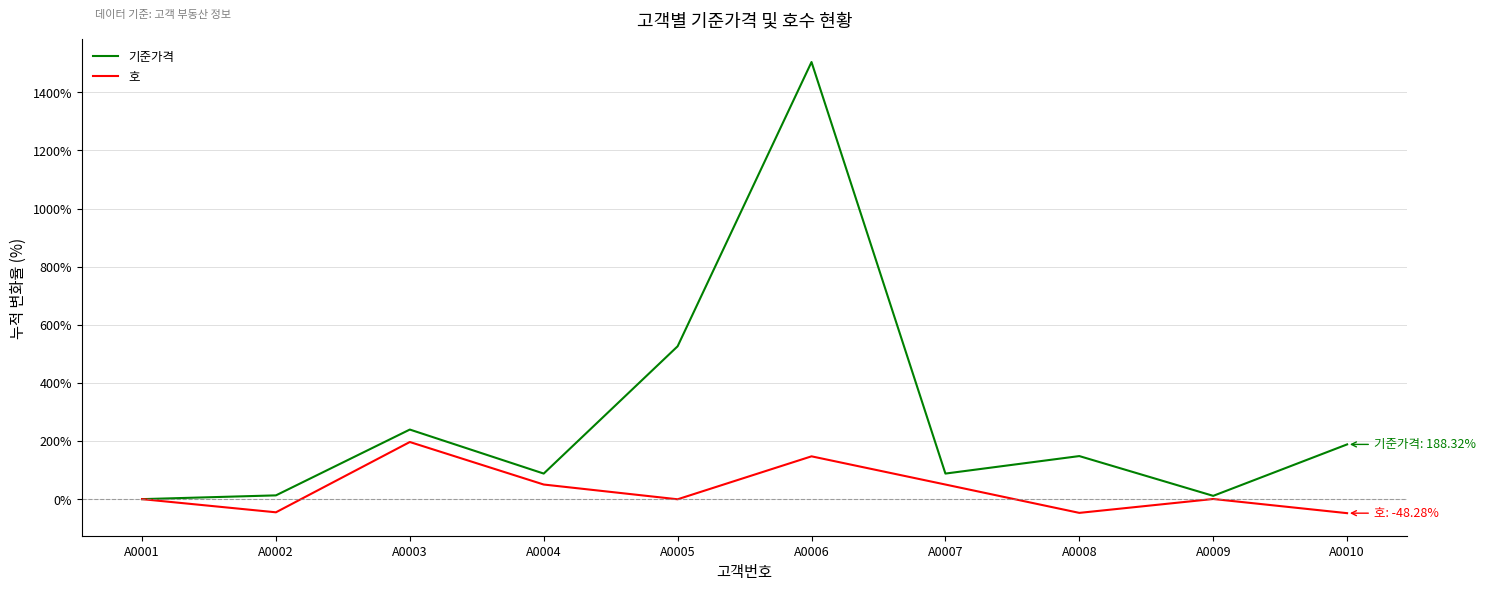

Is it true that 기준가격 equals 13.0 at A0002?

True